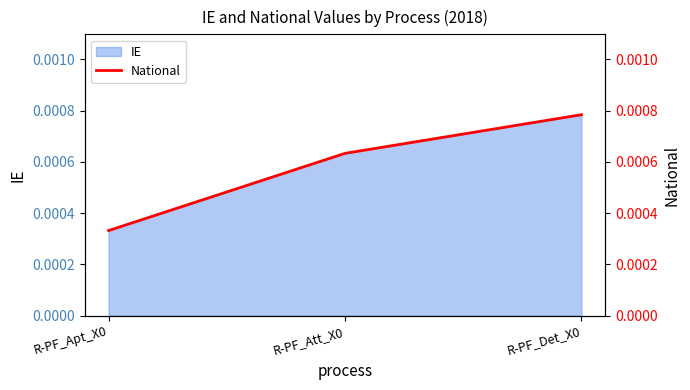

List the labels in order of value, smallest first.

R-PF_Apt_X0, R-PF_Att_X0, R-PF_Det_X0